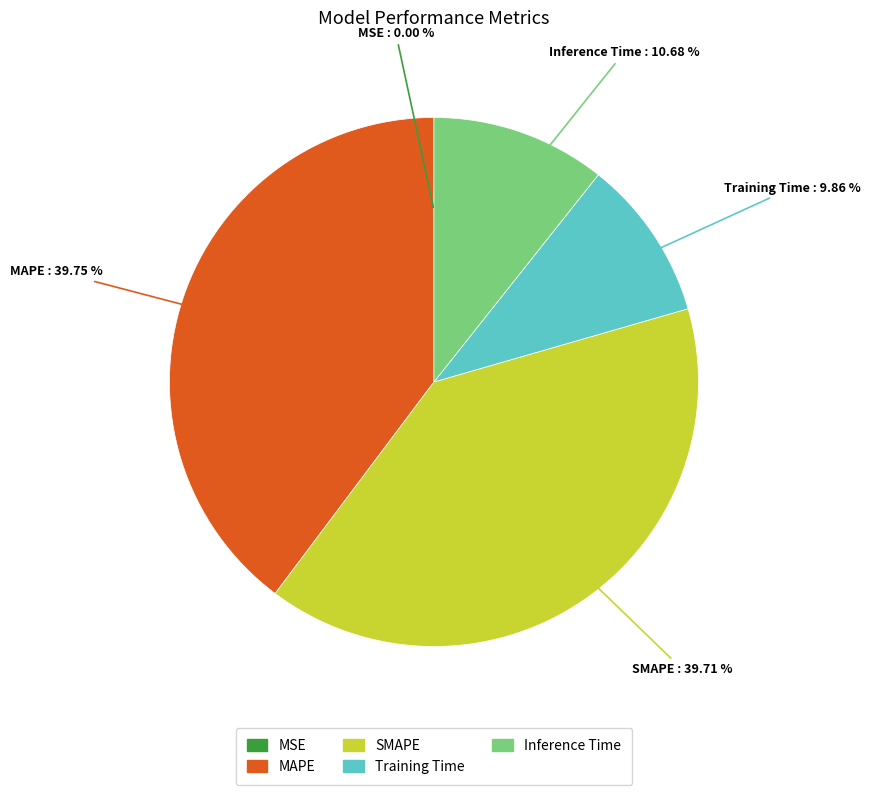

Is the sum of SMAPE and MAPE greater than half?

Yes